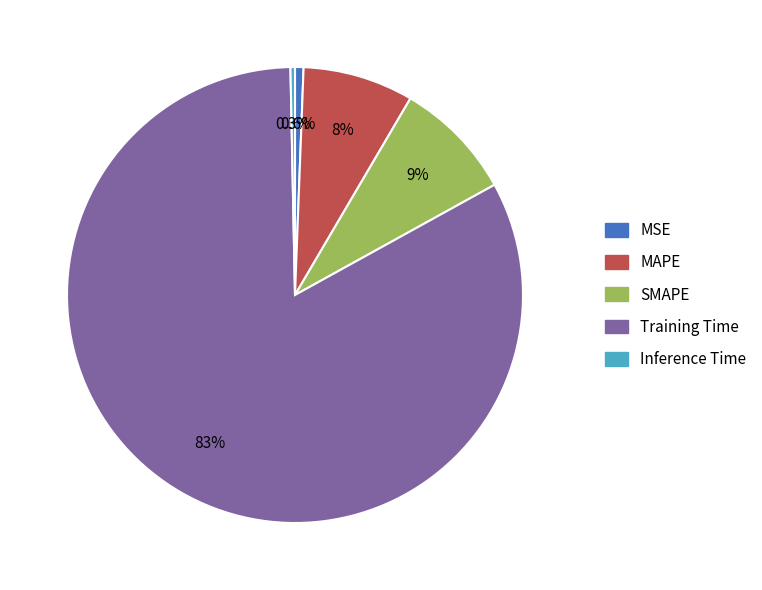

Combined, do SMAPE and Training Time account for over 50%?

Yes